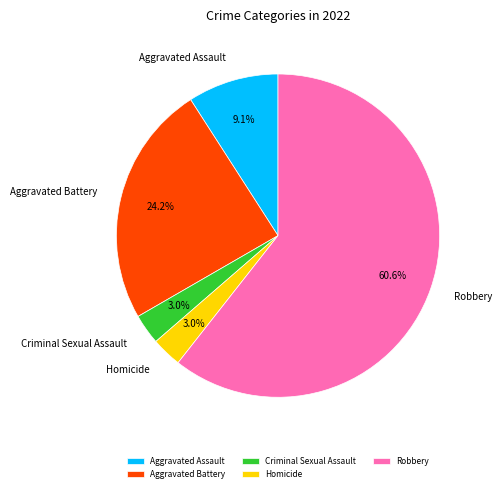

Do Aggravated Battery and Aggravated Assault together represent more than half of the pie?

No